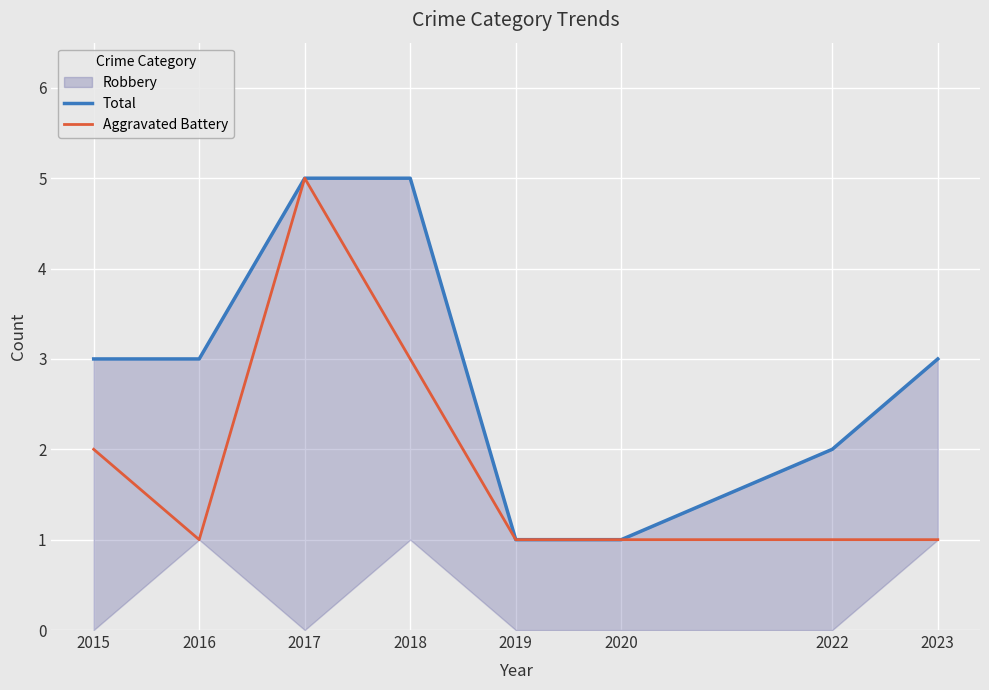

The Aggravated Battery series shows 1 at 2016. True or false?

True